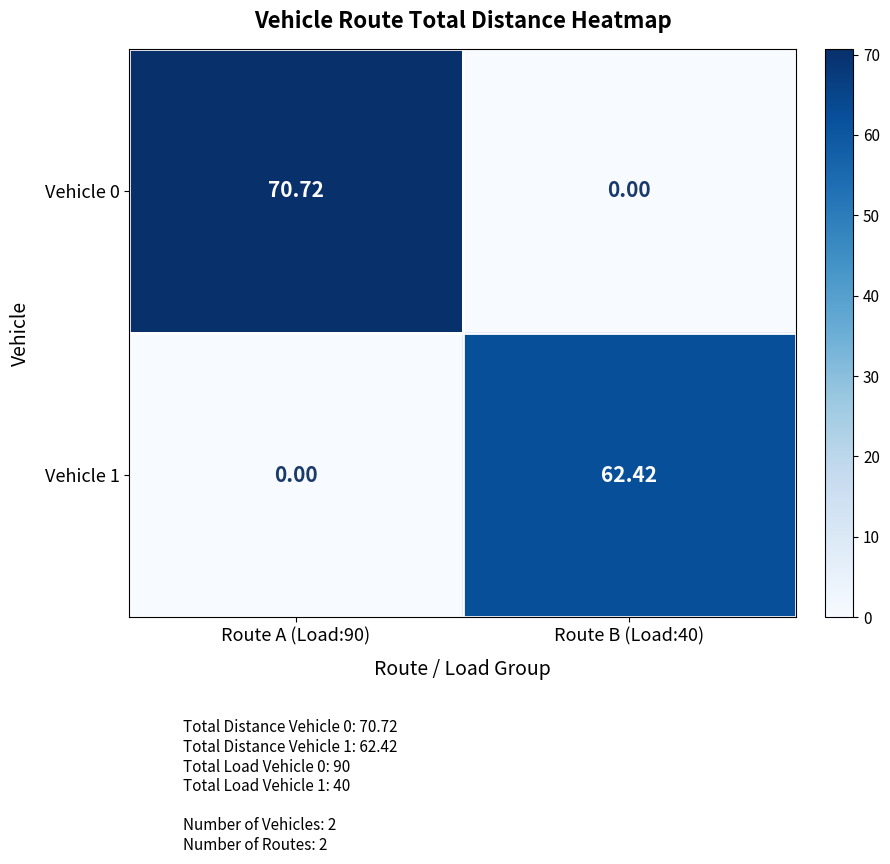

Is the value of Vehicle 0 at Route B (Load:40) greater than the value of Vehicle 1 at Route B (Load:40)?

No